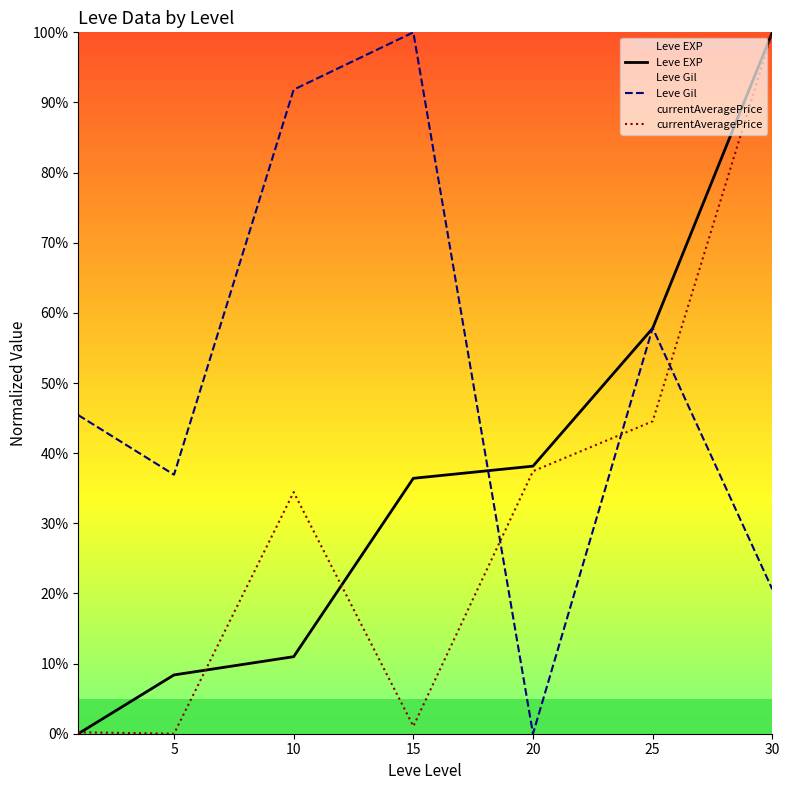

At how many categories does at least one series exceed 57?

4